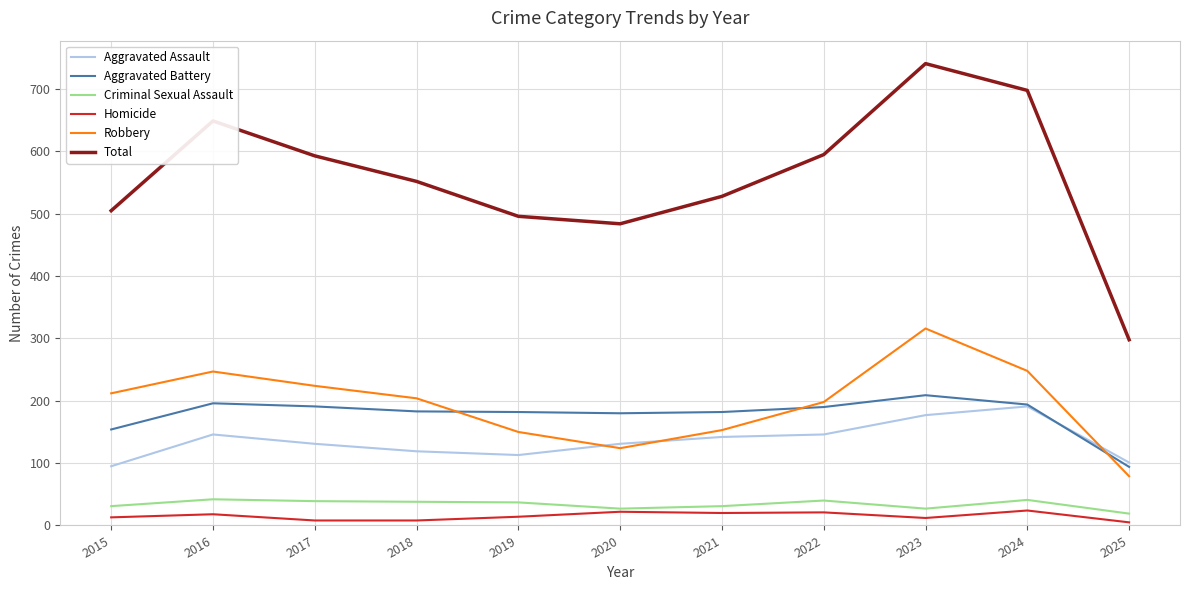

List the series in order of their peak value, highest first.

Total, Robbery, Aggravated Battery, Aggravated Assault, Criminal Sexual Assault, Homicide